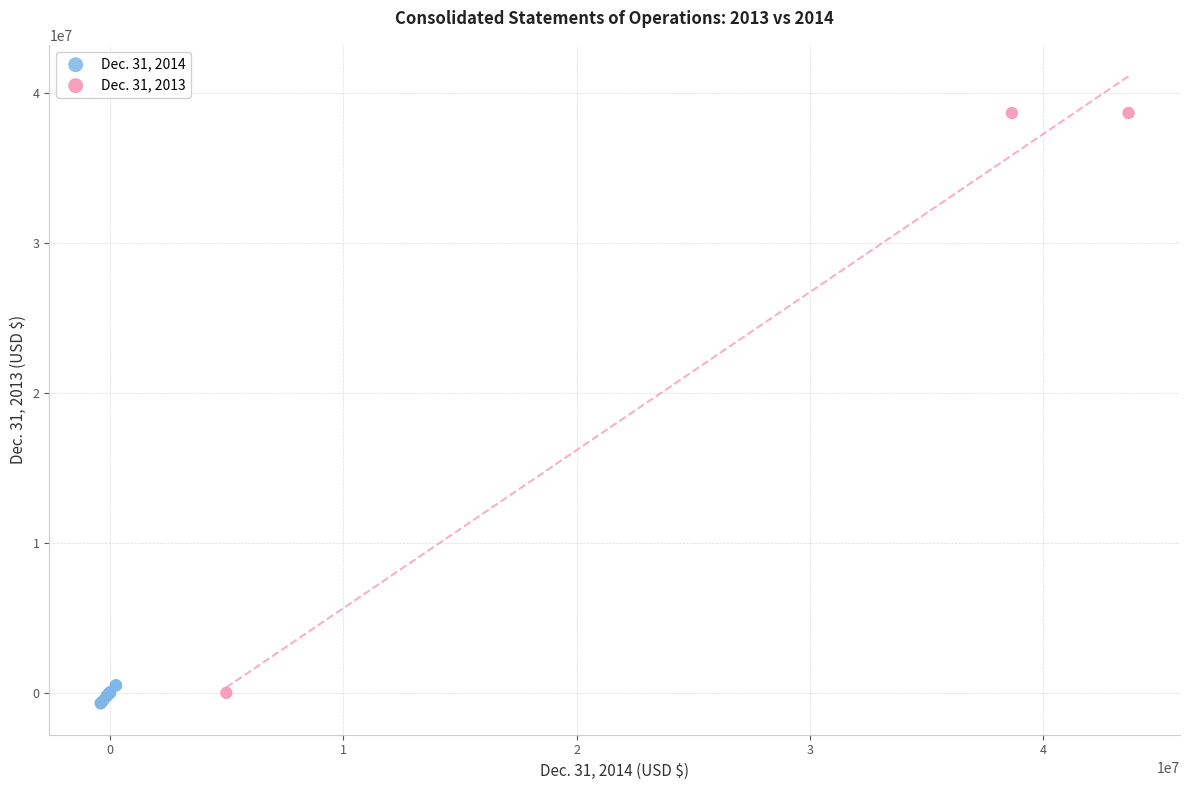

Which series has the largest Y range (max minus min)?

Dec. 31, 2013